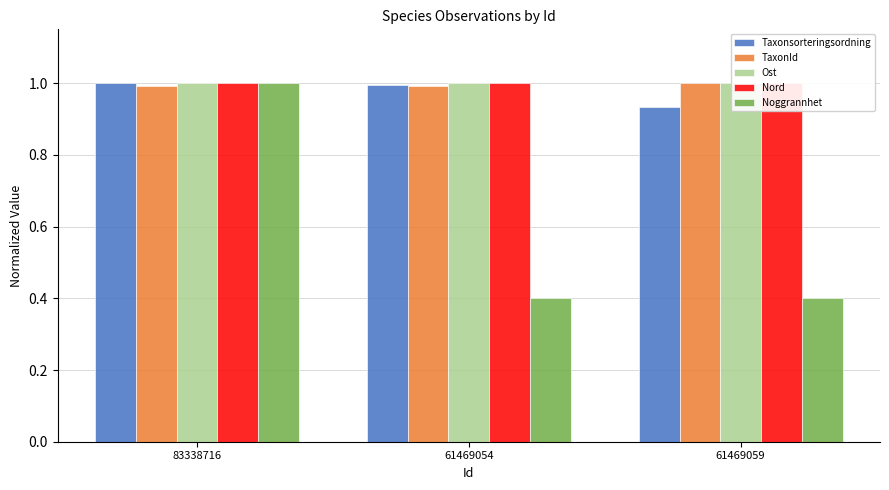

At which category does the chart reach its minimum across all series?

61469054